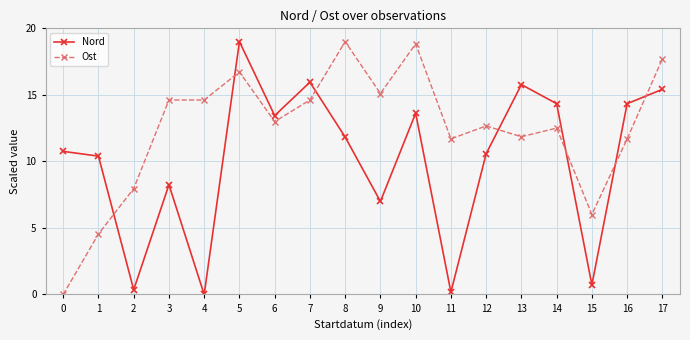

The Nord series shows 0.4 at 2. True or false?

True